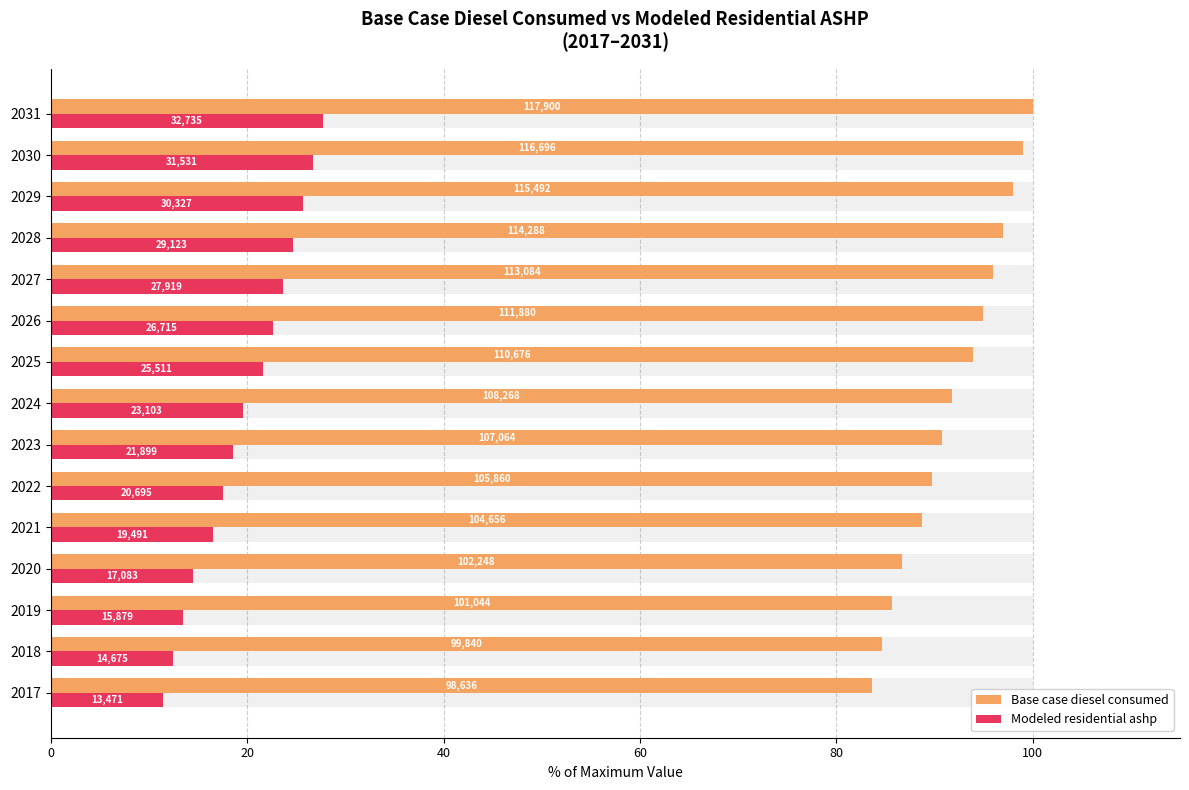

What are all the series names shown in the legend?

Base case diesel consumed, Modeled residential ashp